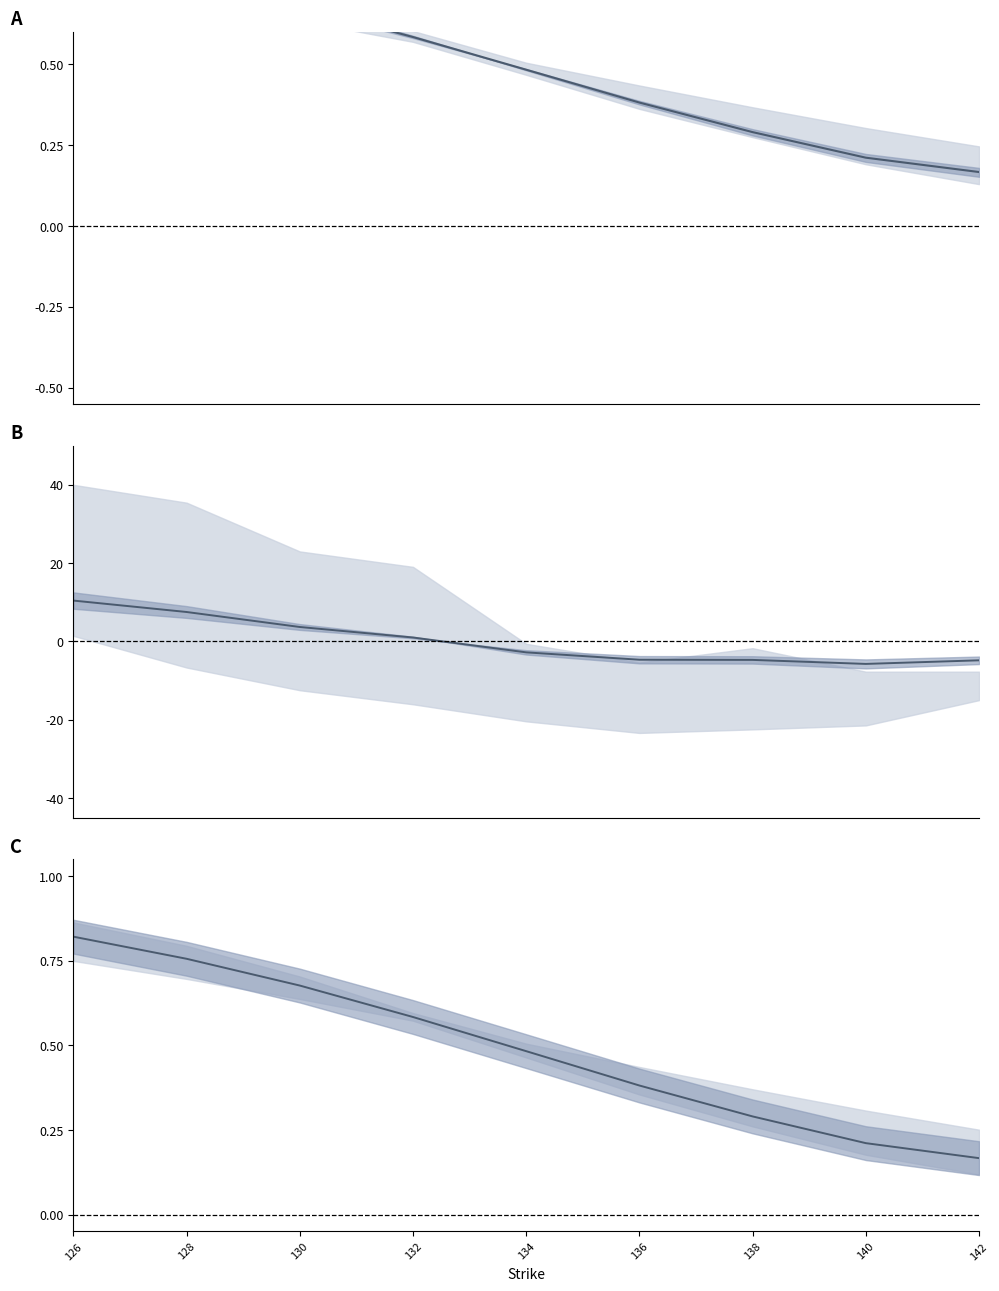

What is the highest value of the Mean IVM (centered) series?

10.4